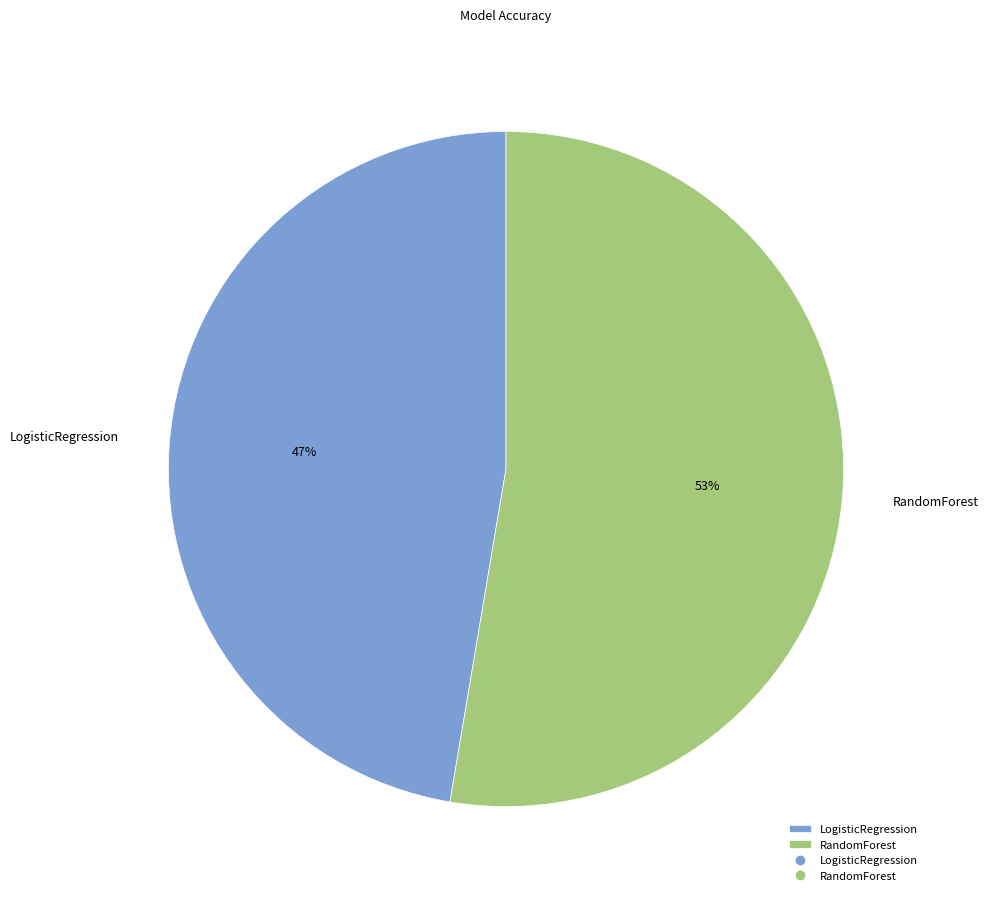

Which category has the smallest portion of the pie?

LogisticRegression